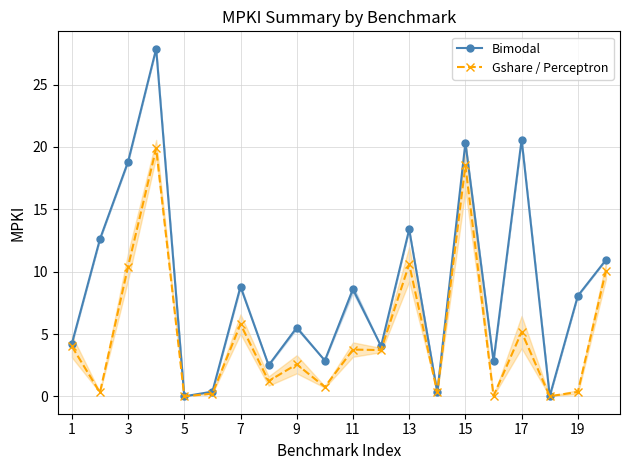

Is the value of Gshare / Perceptron at 5 greater than the value of Bimodal at 9?

No